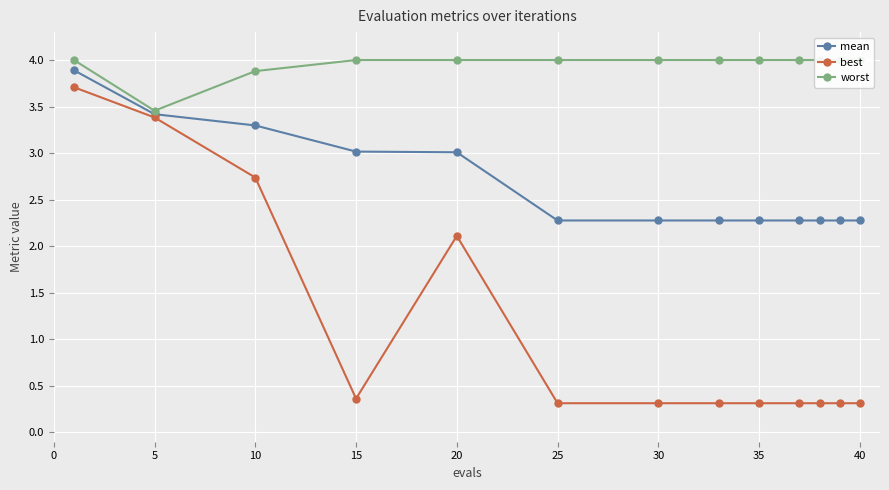

True or false: mean has a value of 3.0 at 20.

True